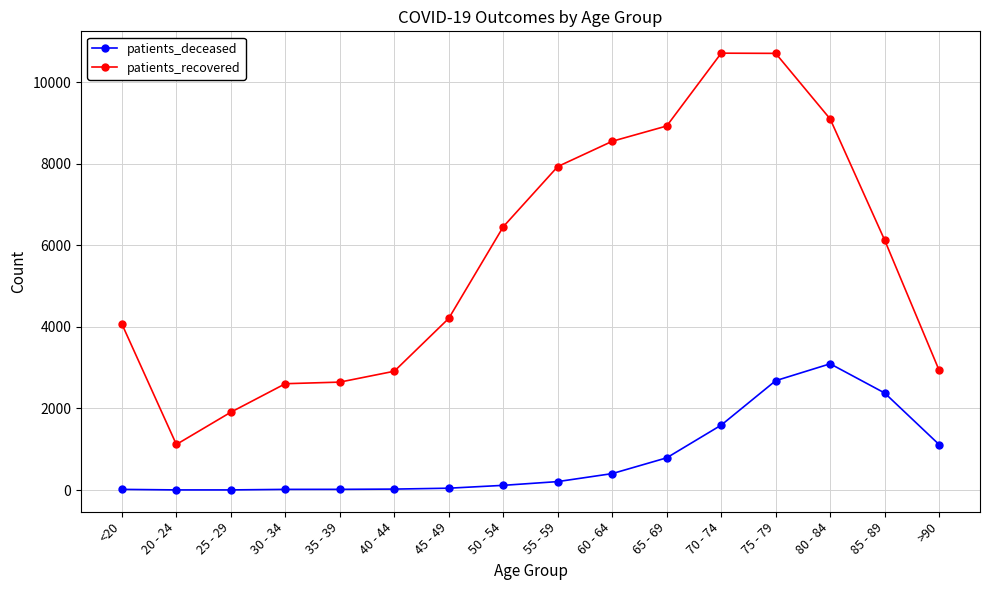

What is the smallest value displayed?

3